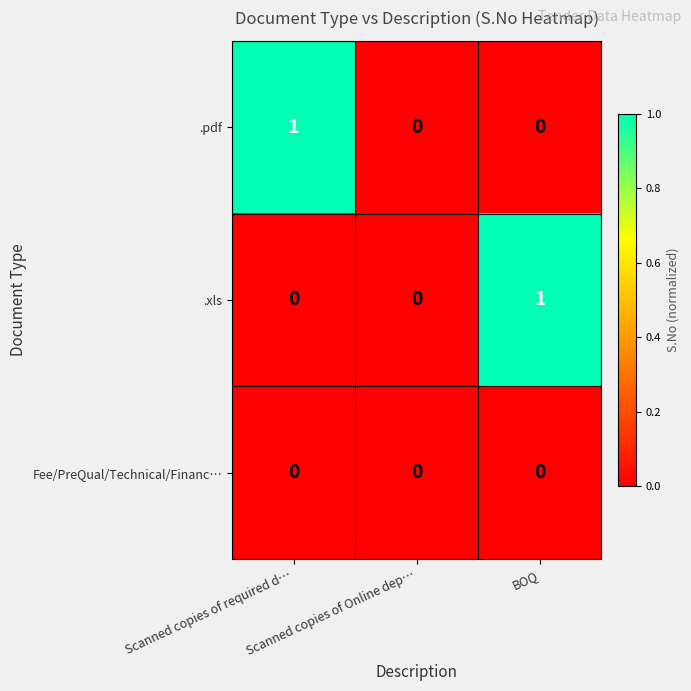

How many distinct data groups are displayed?

3